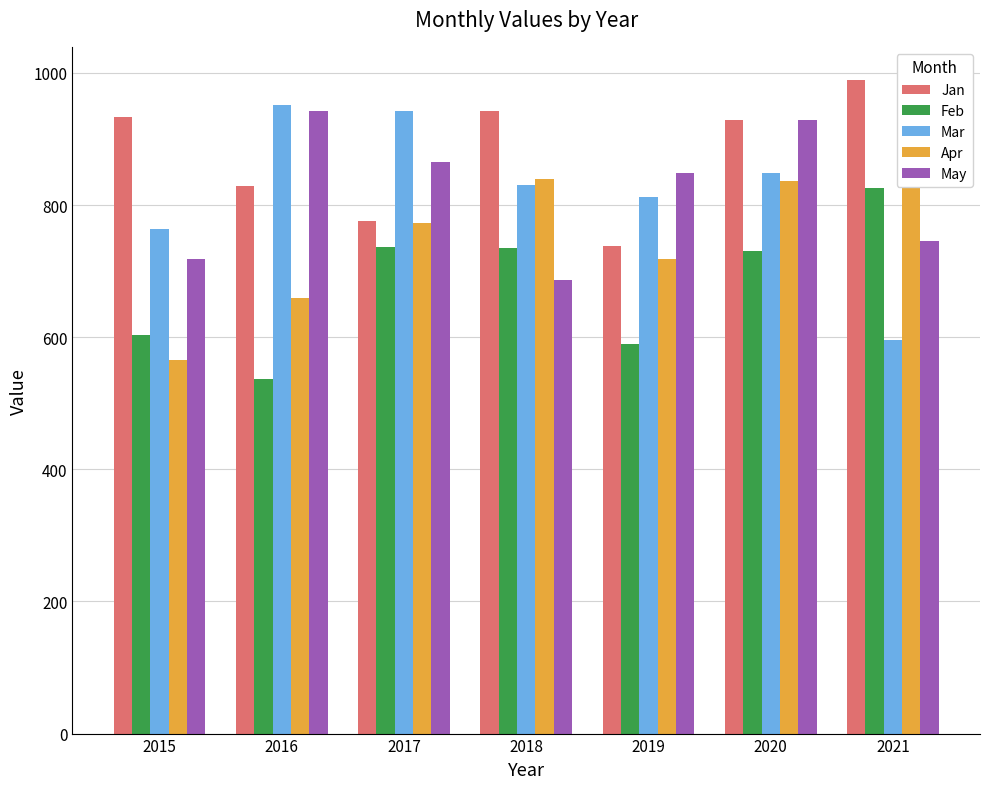

Which label corresponds to the smallest value in the chart?

2016